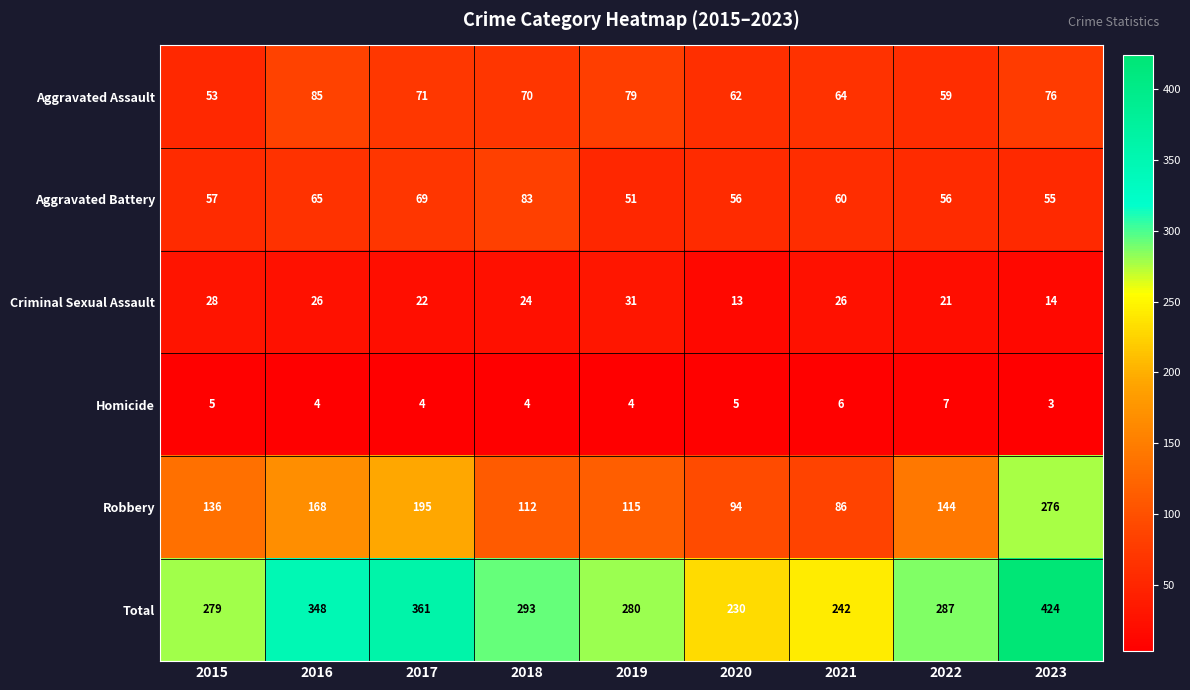

What is the sum of all Total values?

2744